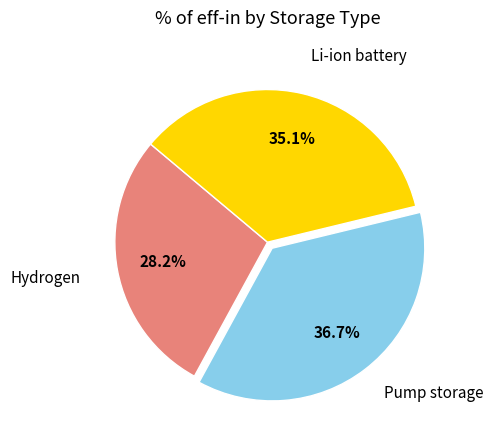

How many slices are in this pie chart?

3